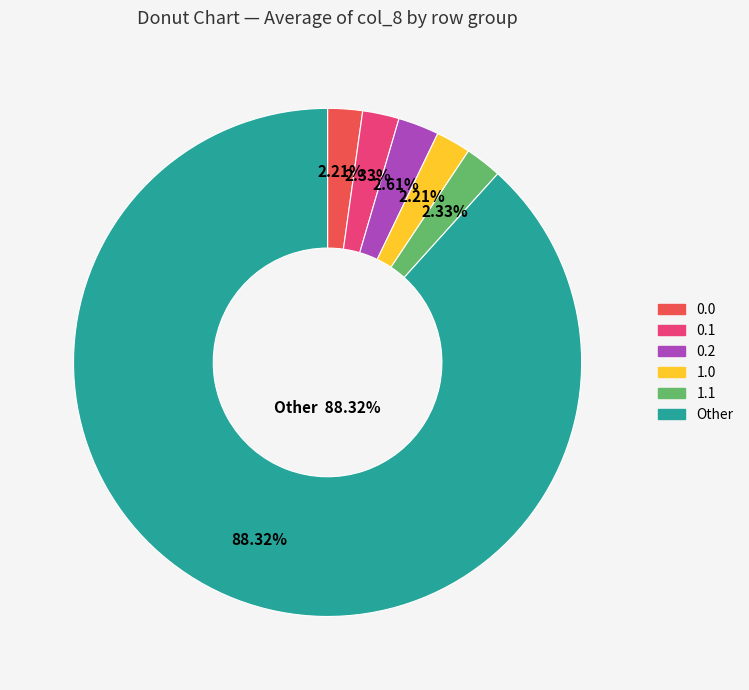

How many segments does this pie chart have?

6